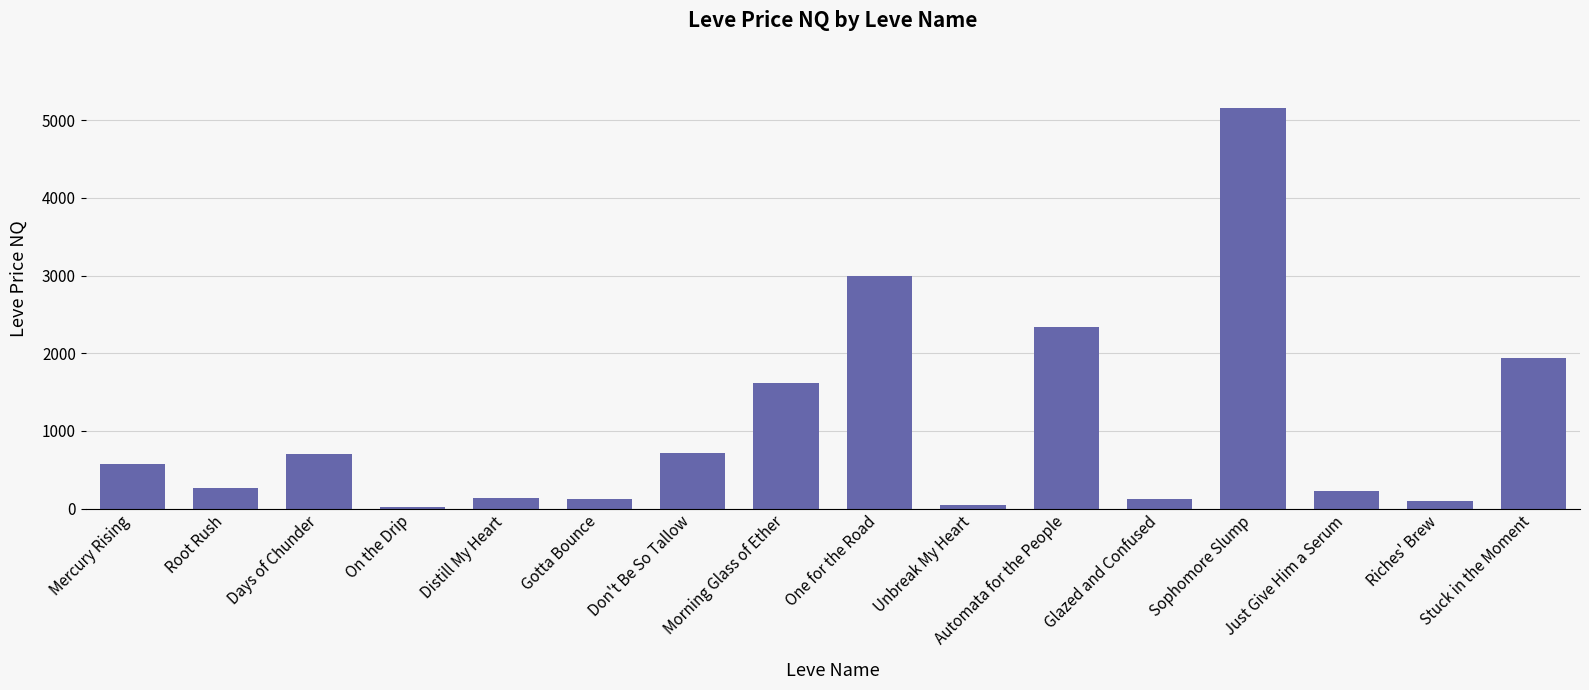

What is the label of the 10th bar from the left?

Unbreak My Heart